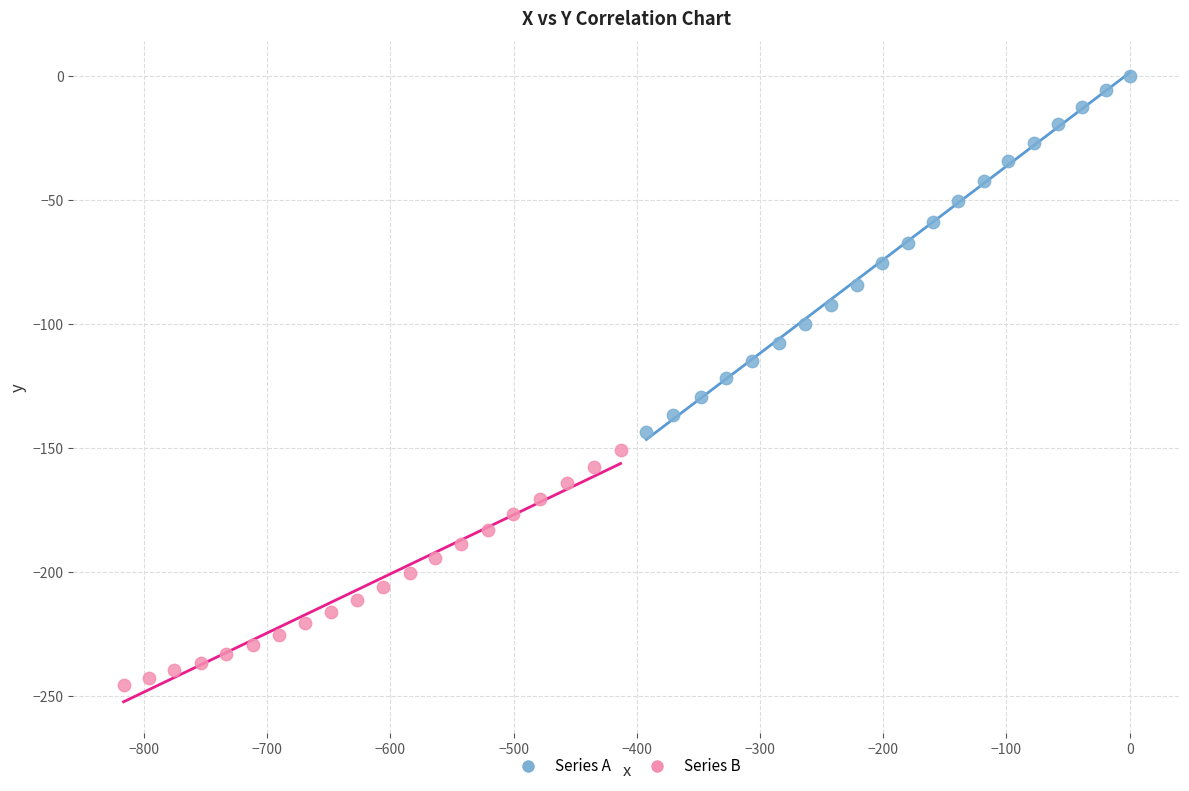

Which series contains the highest Y value?

Series A